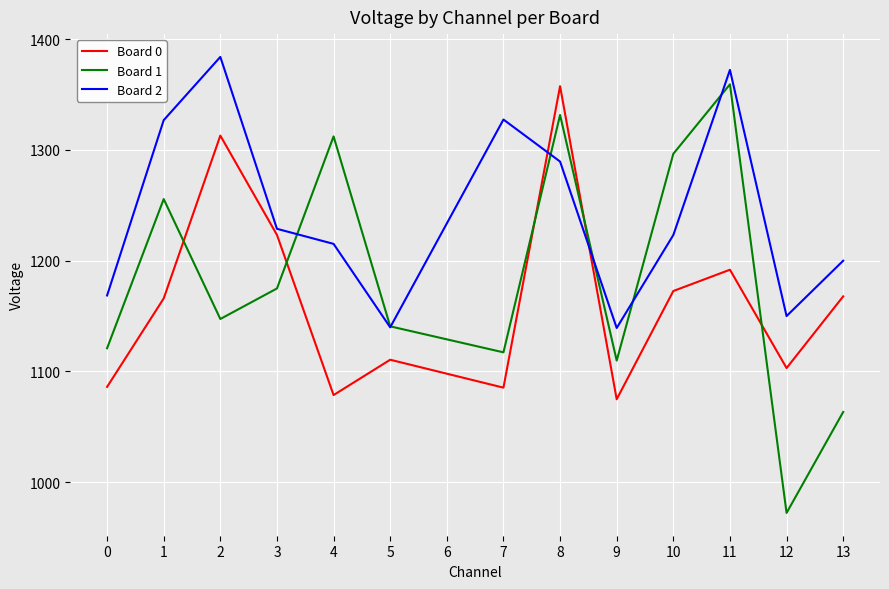

The Board 0 series shows 1609.6 at 12. True or false?

False